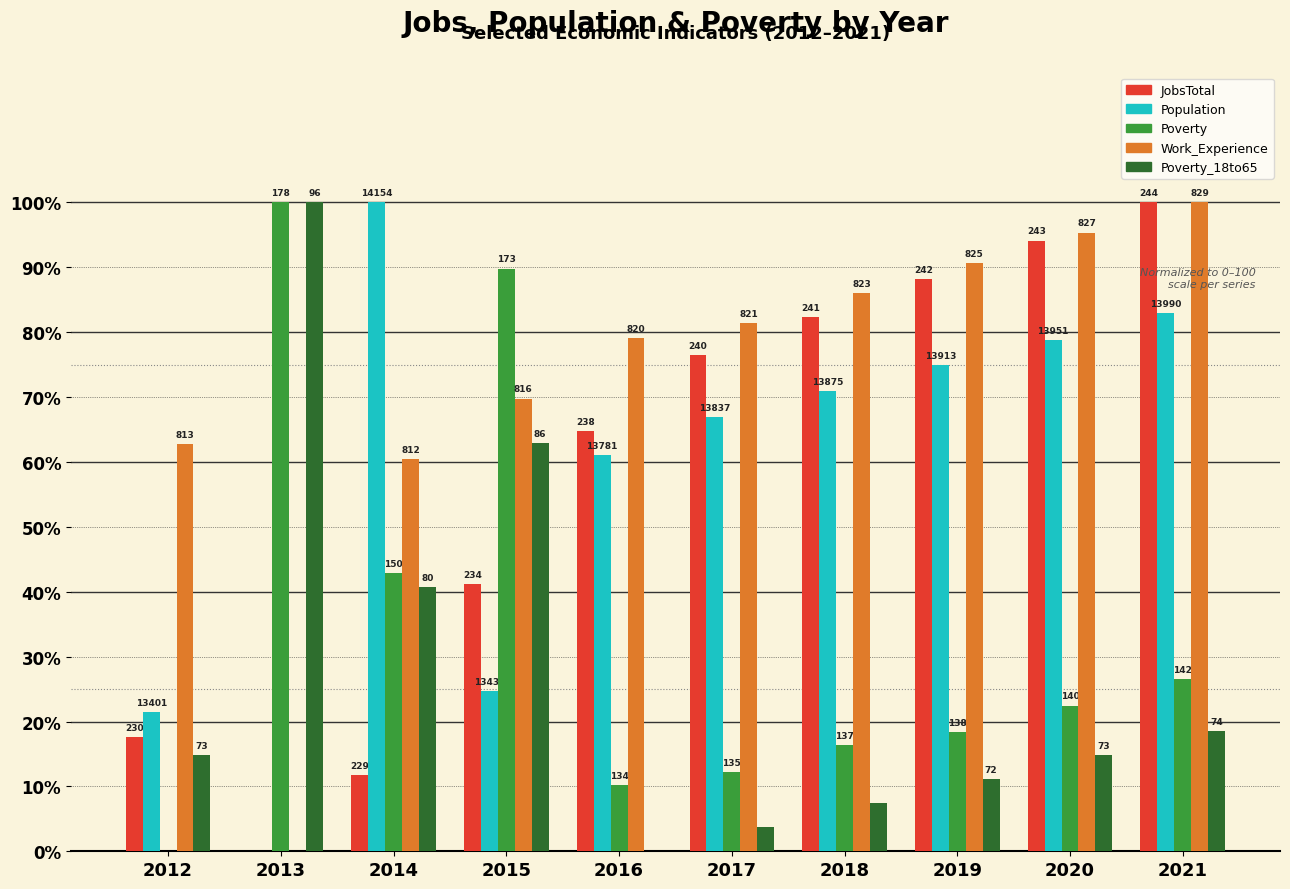

What is the spread (max minus min) of values at 2013?

100.0